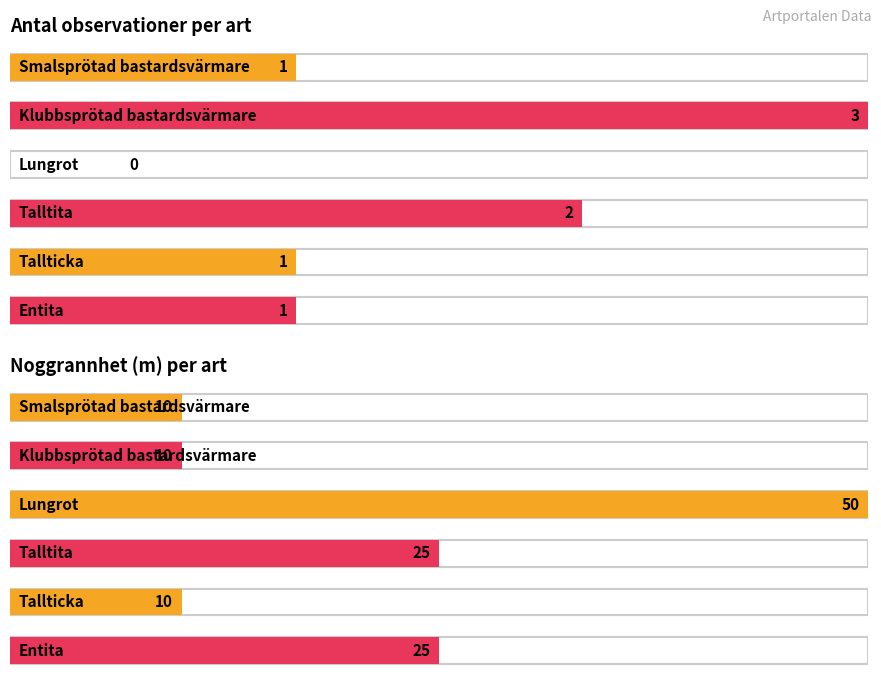

Is it true that Antal equals 1 at Entita?

True